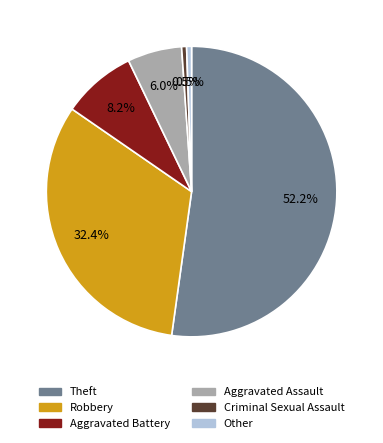

What is the largest slice in the pie chart?

Theft